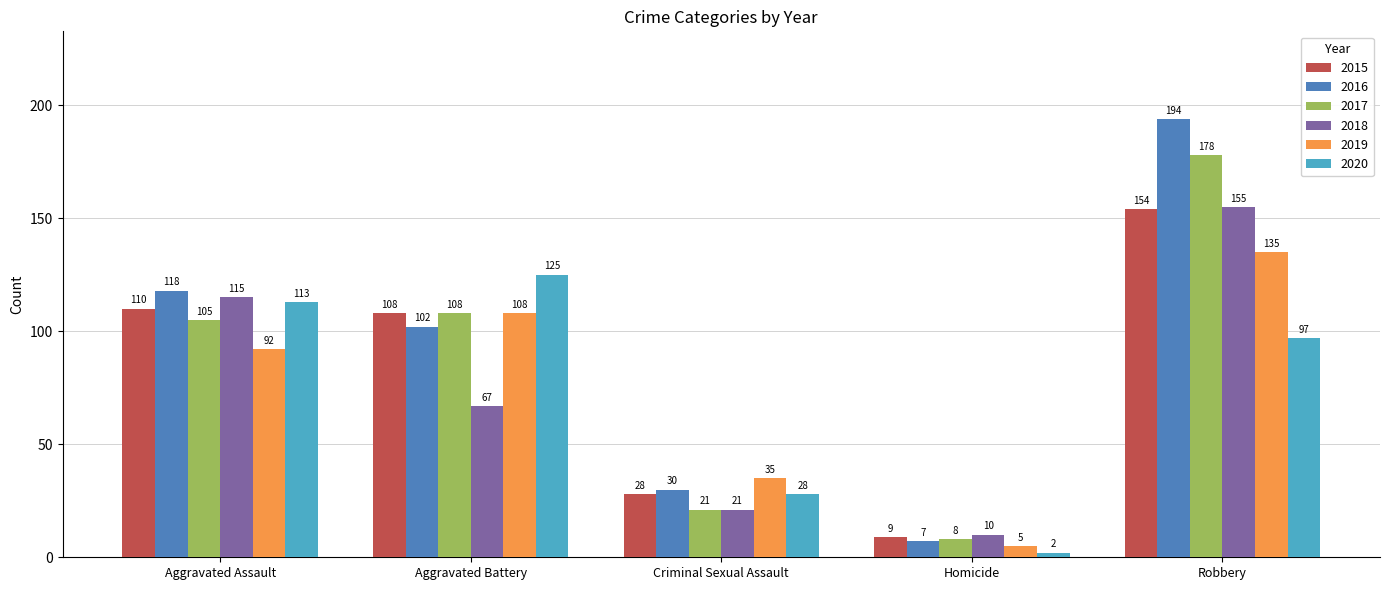

What is the label of the 4th bar from the left?

Homicide